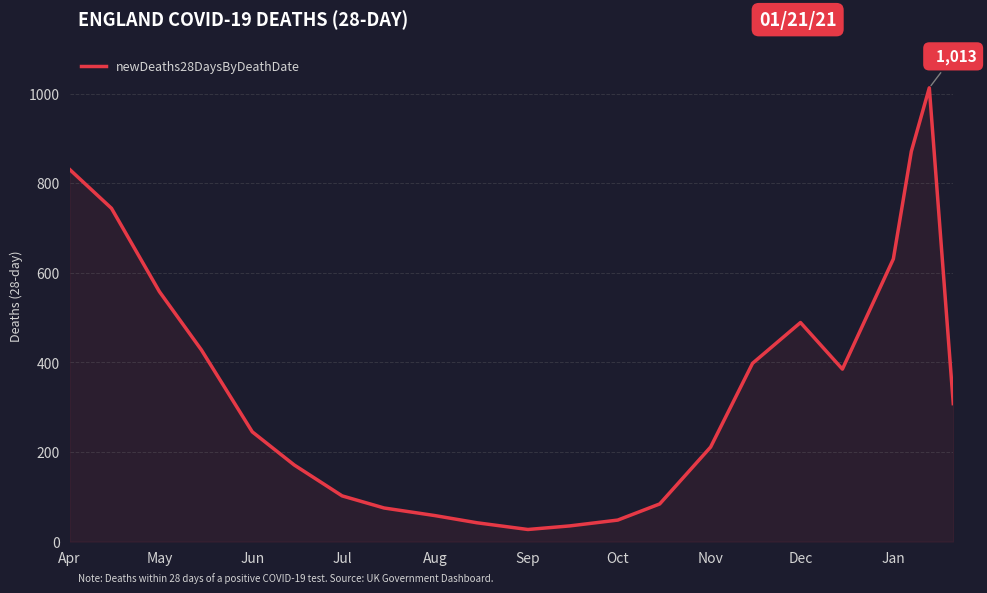

What is the smallest value displayed?

27